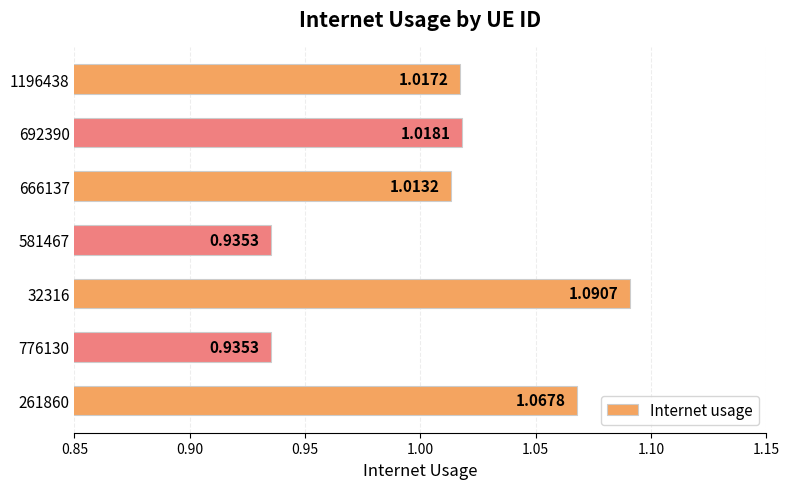

Which has a higher value, 32316 or 692390?

32316